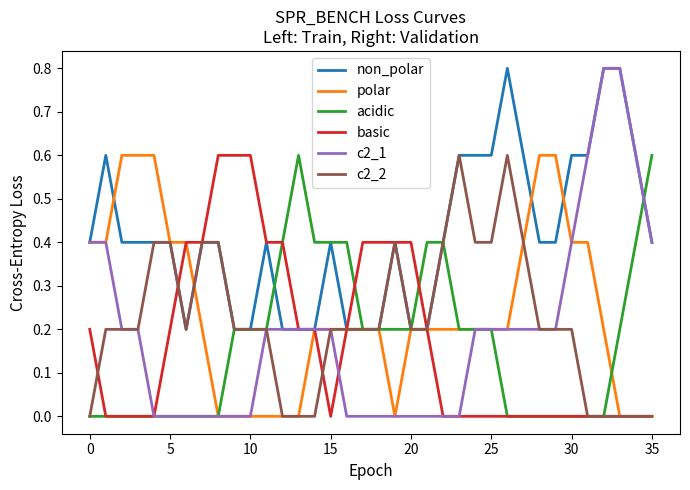

What is the maximum value for basic?

0.6